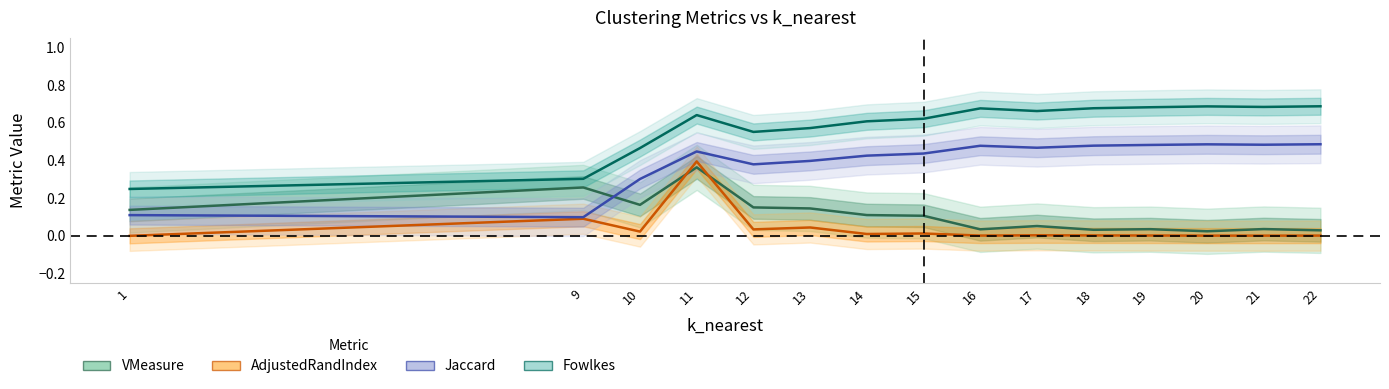

List the series in order of their peak value, highest first.

Fowlkes, Jaccard, AdjustedRandIndex, VMeasure